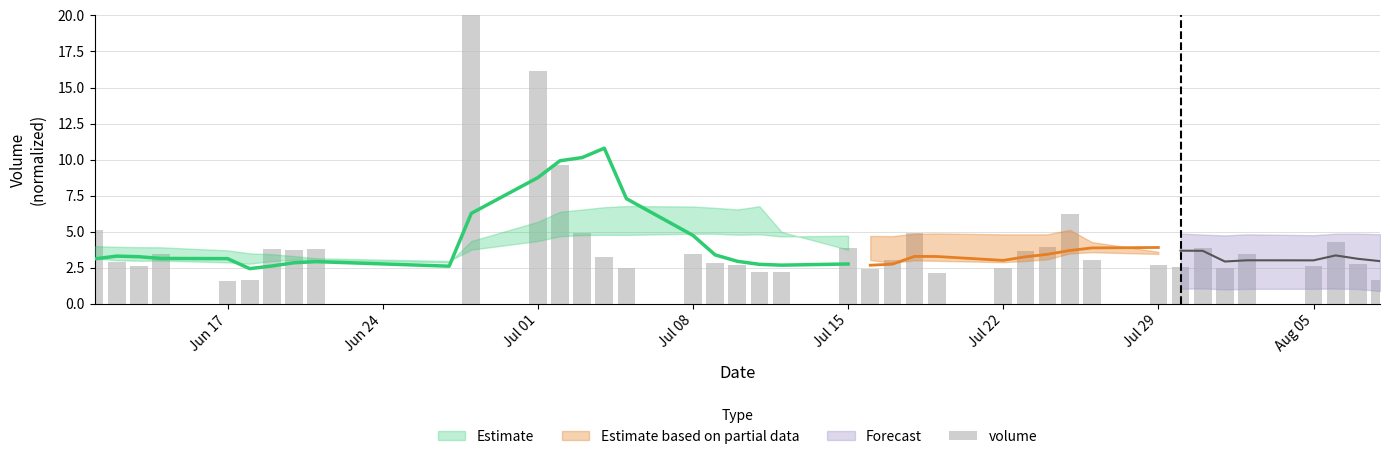

At which label does the data first exceed 3?

Jun 17